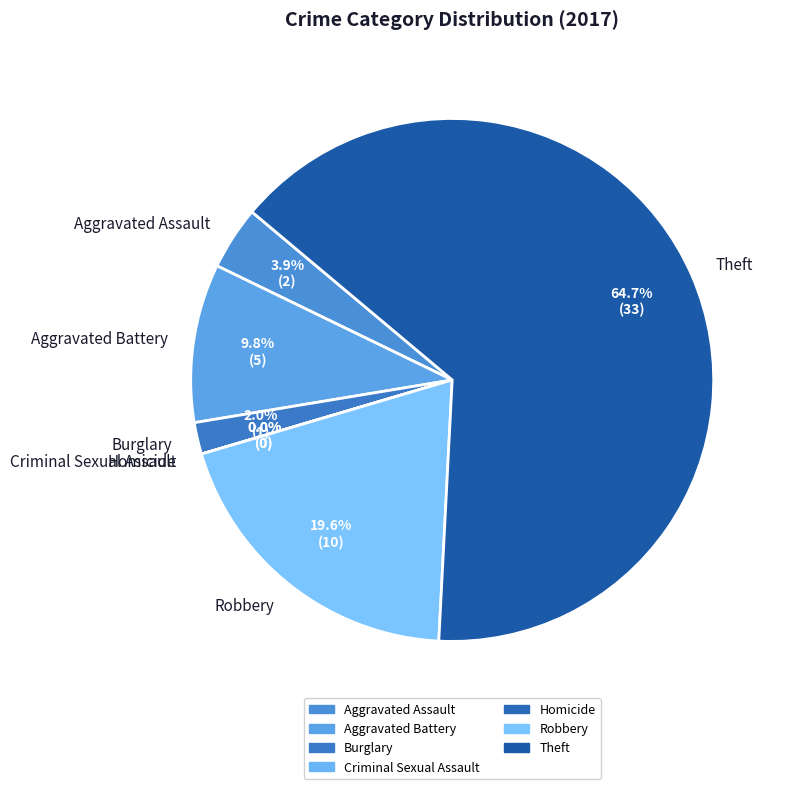

Is it true that Robbery is 7% of the pie?

False